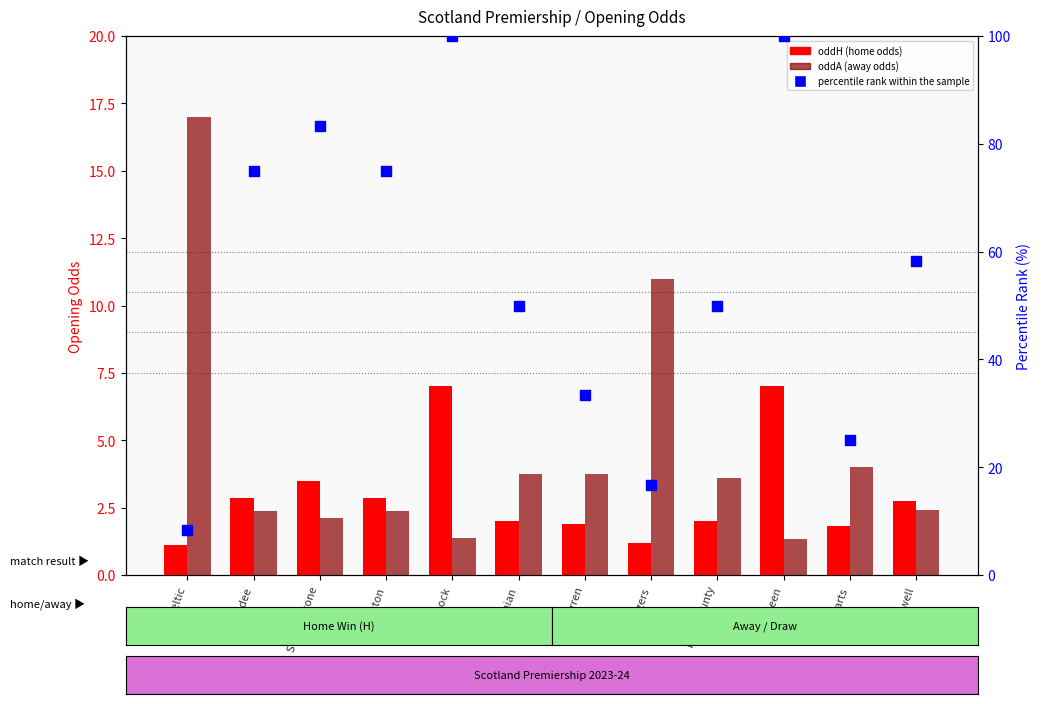

At which category is the sum across all series the highest?

Kilmarnock